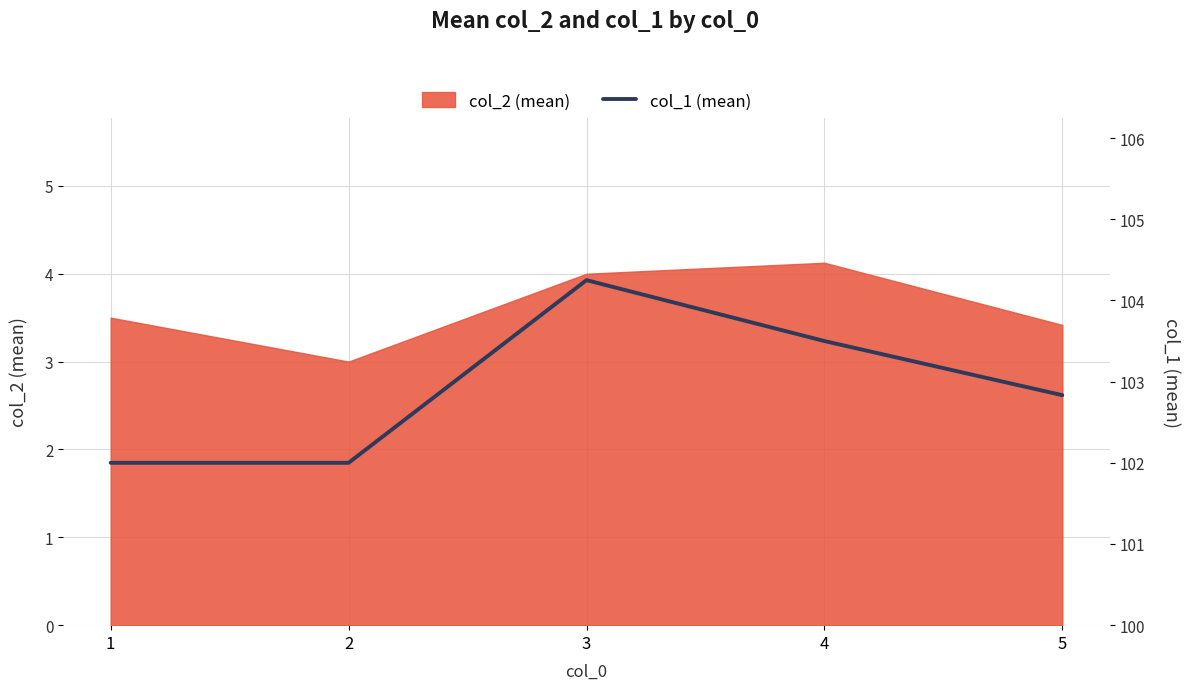

At which label is the value closest to 103?

5